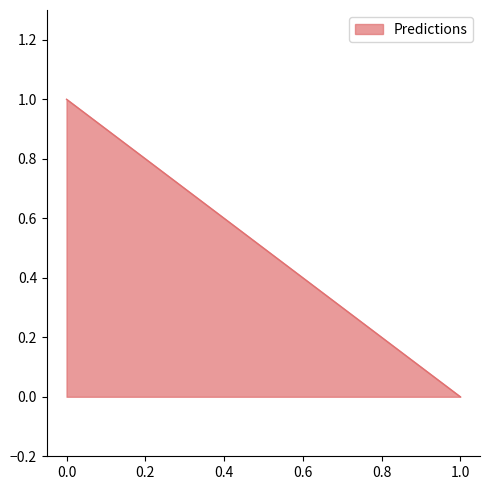

What is the greatest value displayed?

1